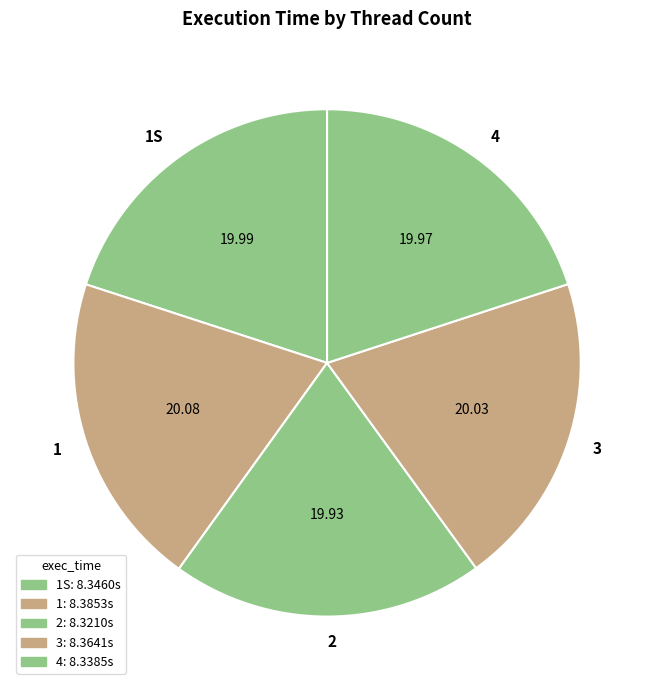

Does 2 account for over 50% of the chart?

No